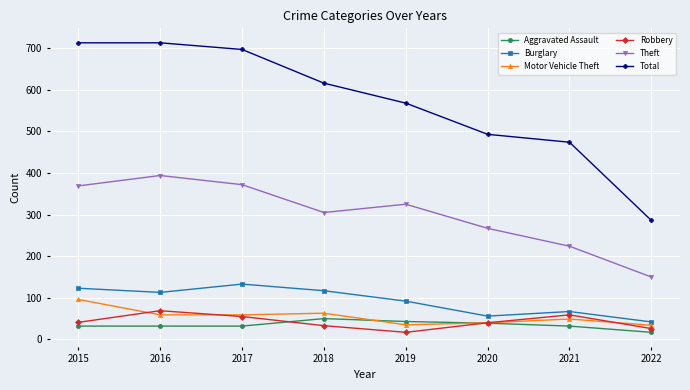

Where is the first local maximum for Burglary?

2017